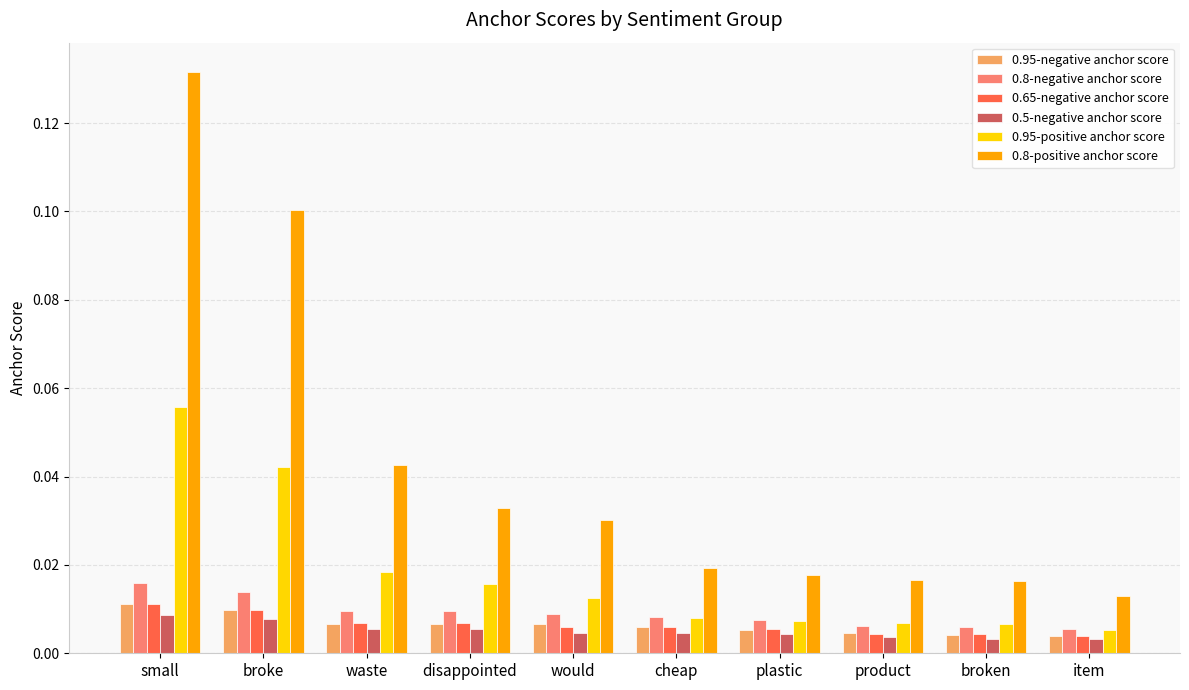

At how many categories does at least one series exceed 0?

10